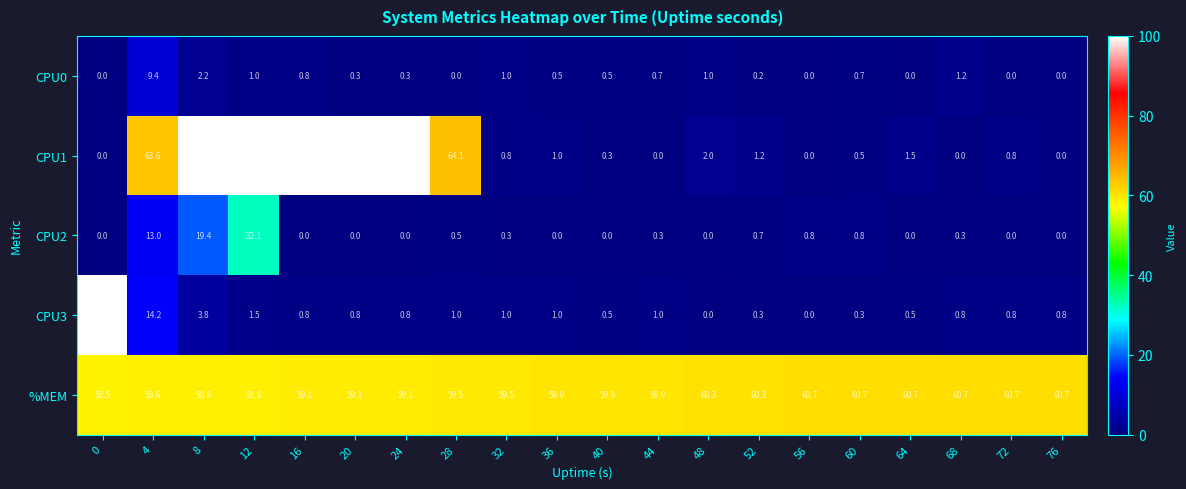

Which series changed the most between 4 and 16?

CPU1